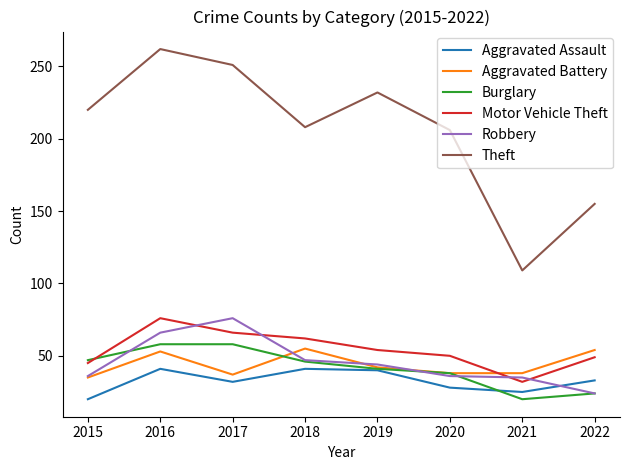

Which series has the largest total across all categories?

Theft